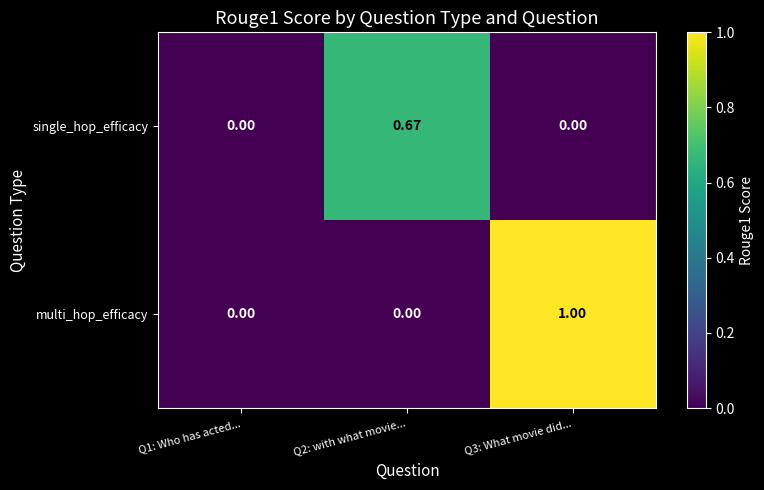

How many data points does each series have?

3